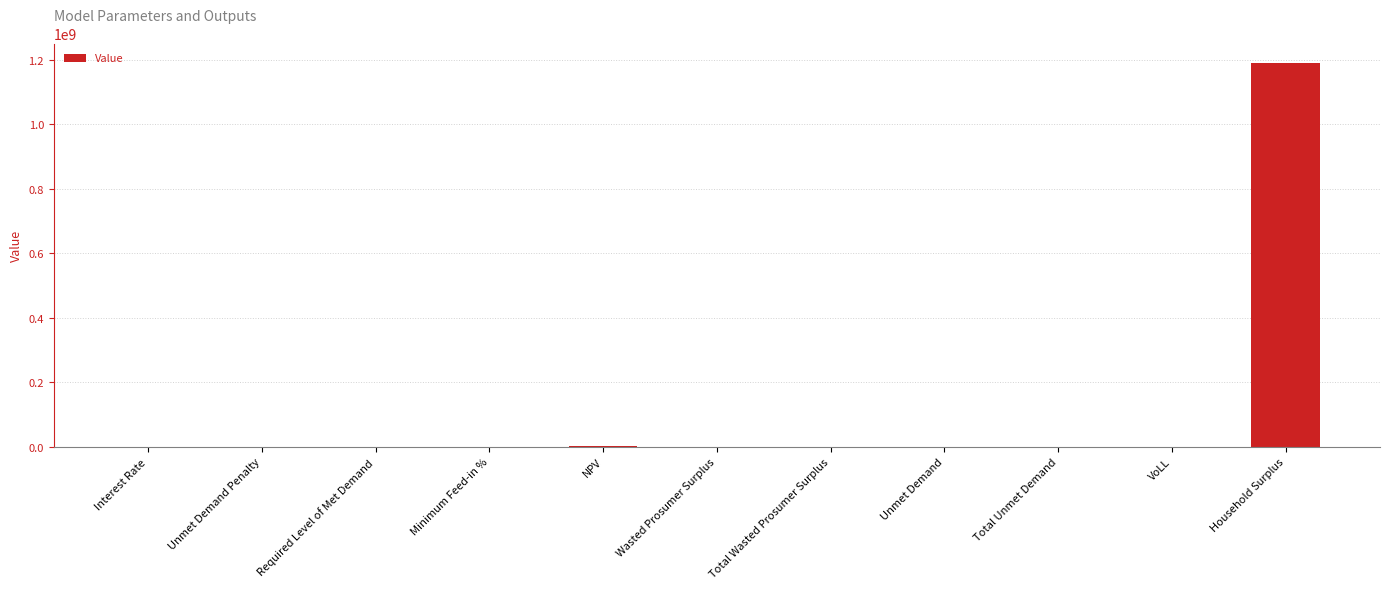

What is the change in value from Required Level of Met Demand to Household Surplus?

+1190409360.1